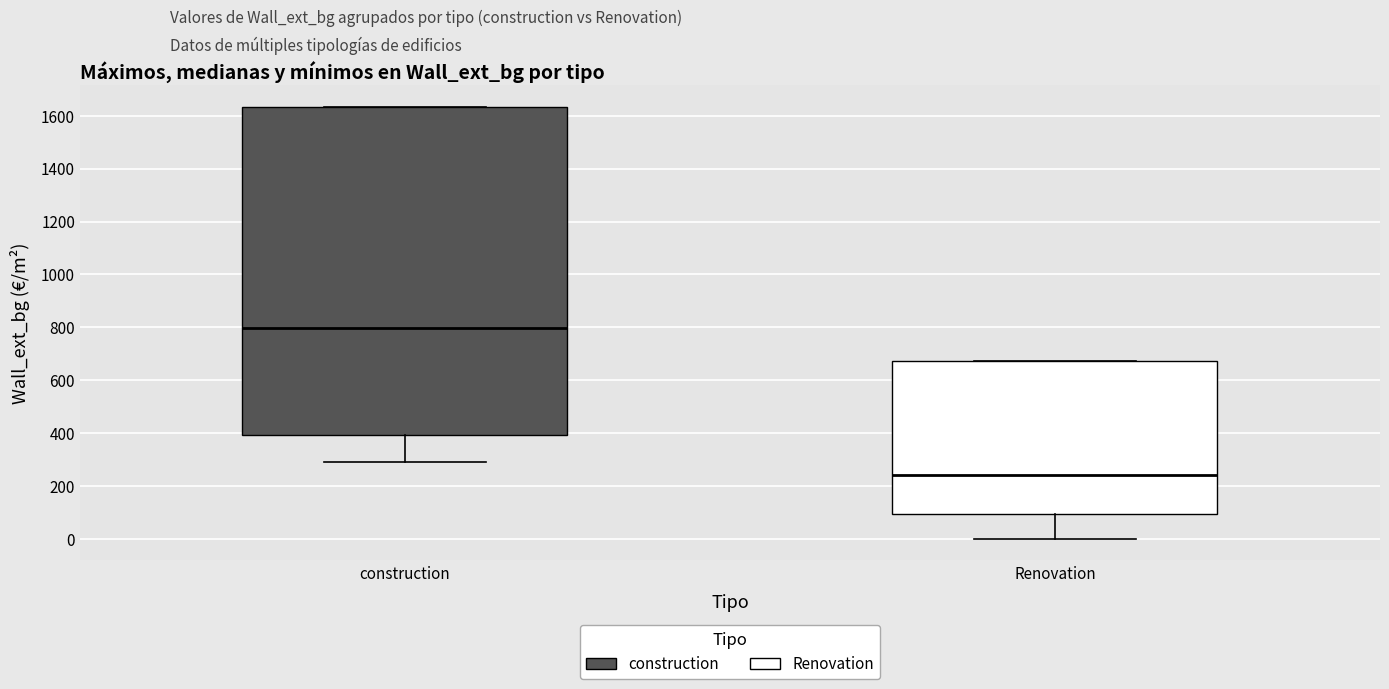

Which box has the lowest median line?

Renovation